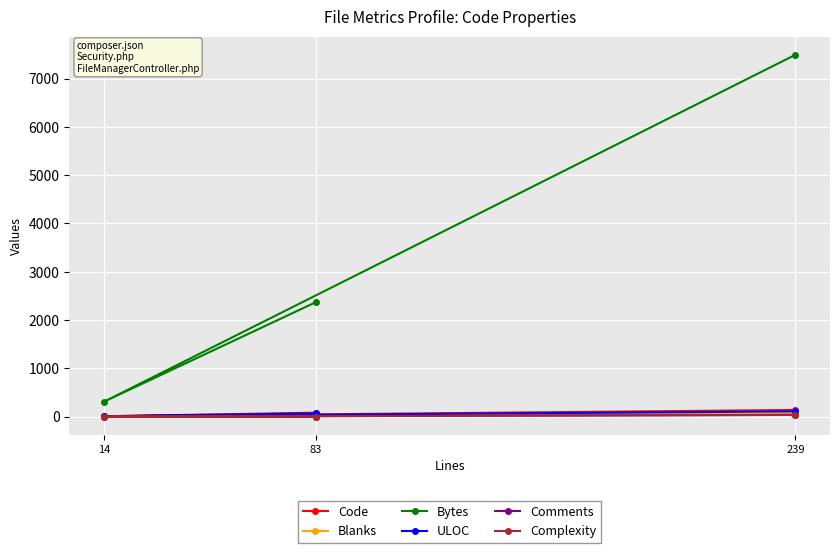

List the labels in order of ULOC value, smallest first.

14, 83, 239